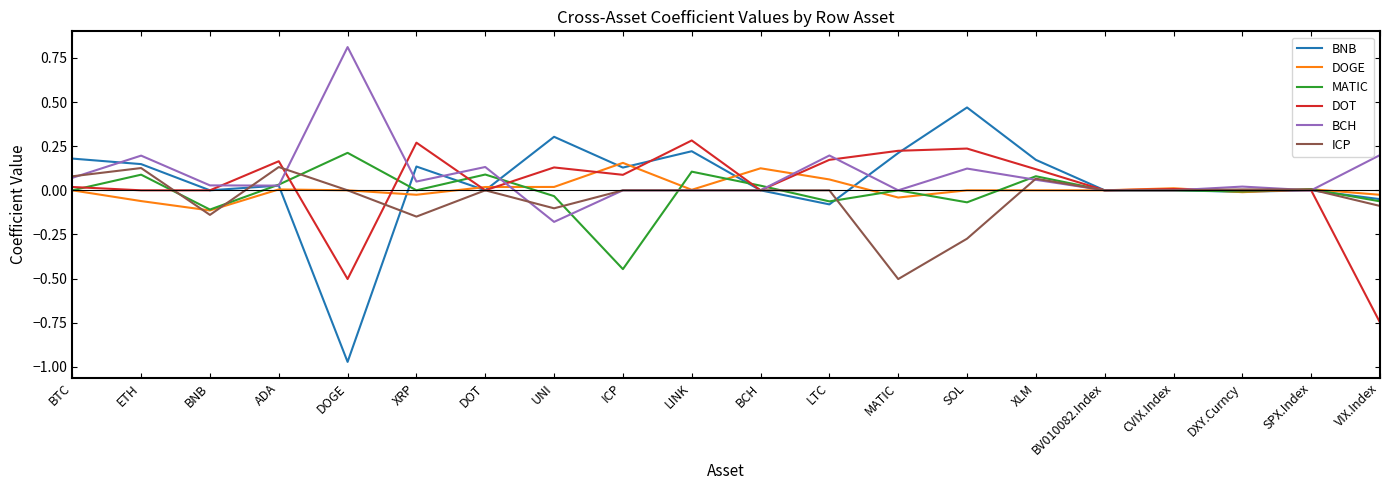

What position from the left is DOGE?

5